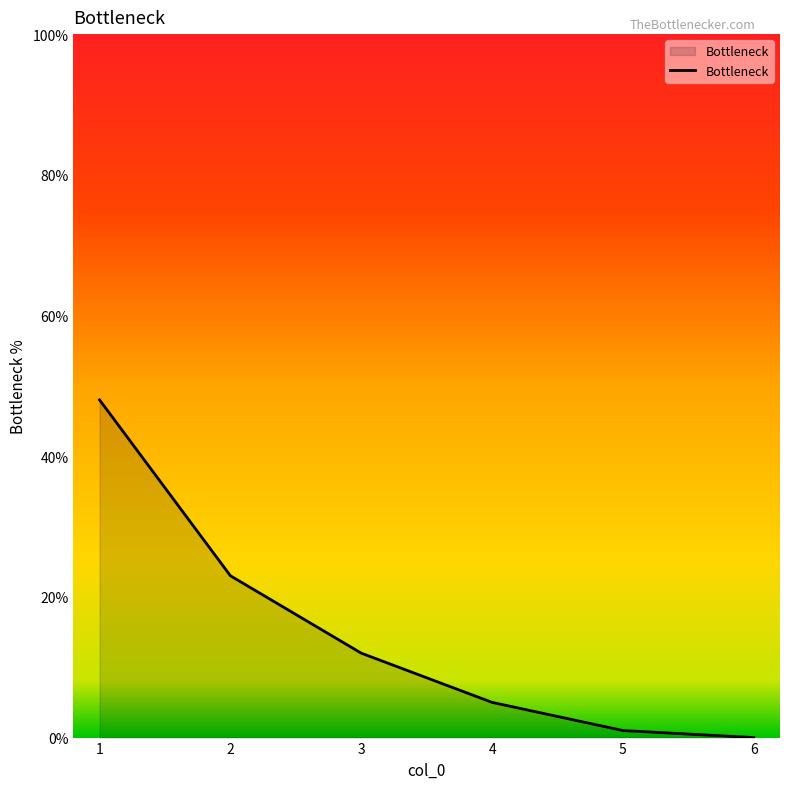

How many series are shown in this chart?

1